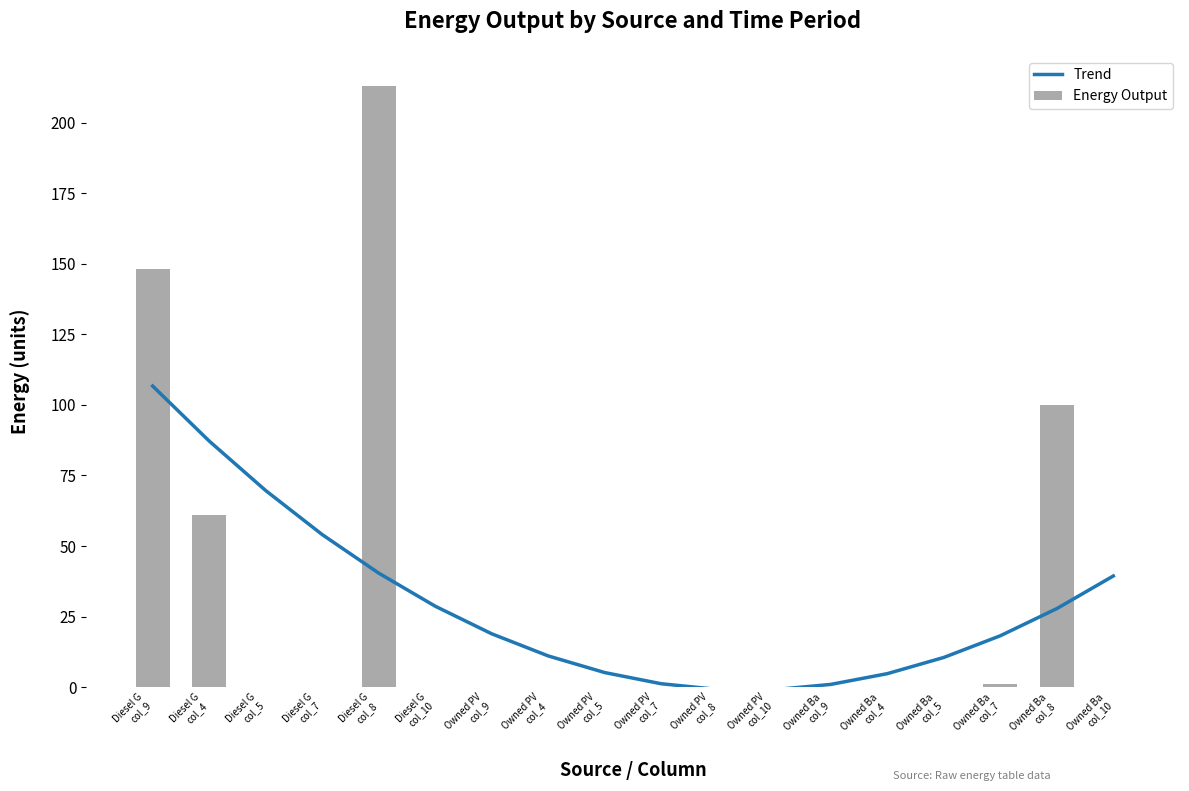

What is the label of the 16th bar from the left?

Owned Ba
col_7